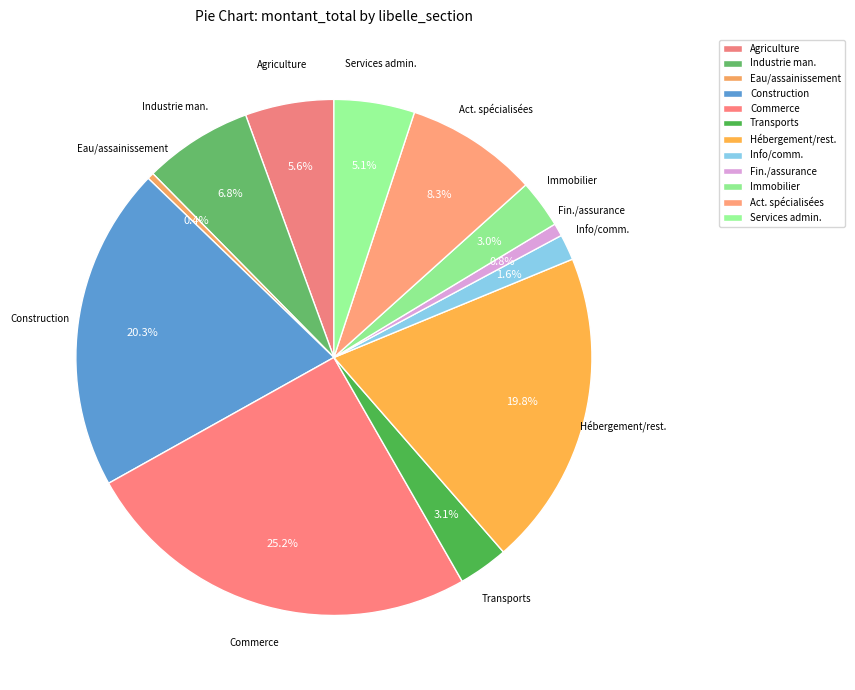

To the nearest percent, what is the average slice percentage?

8%